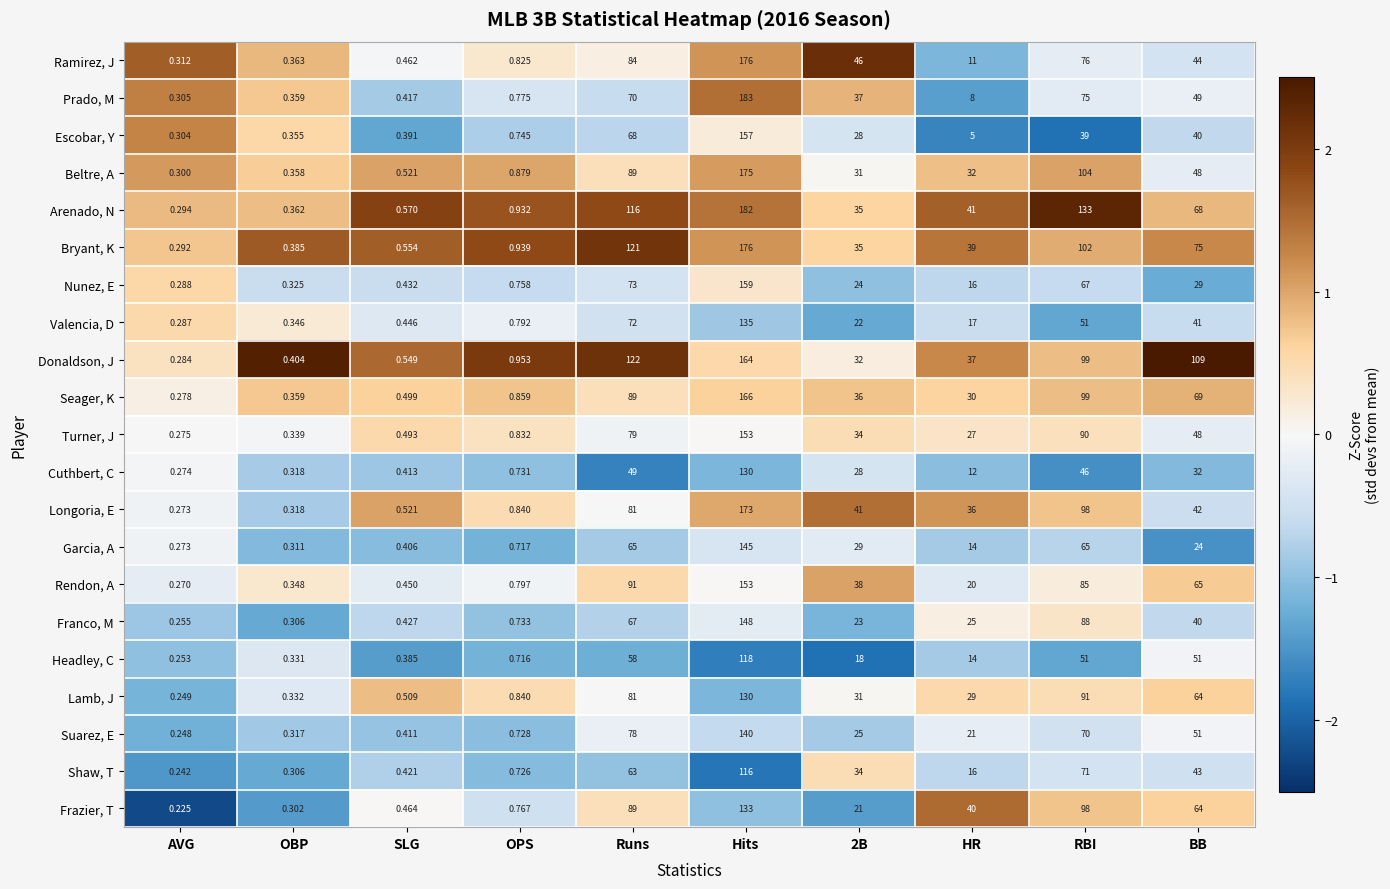

Between AVG and BB, which series saw the biggest shift?

Donaldson, J